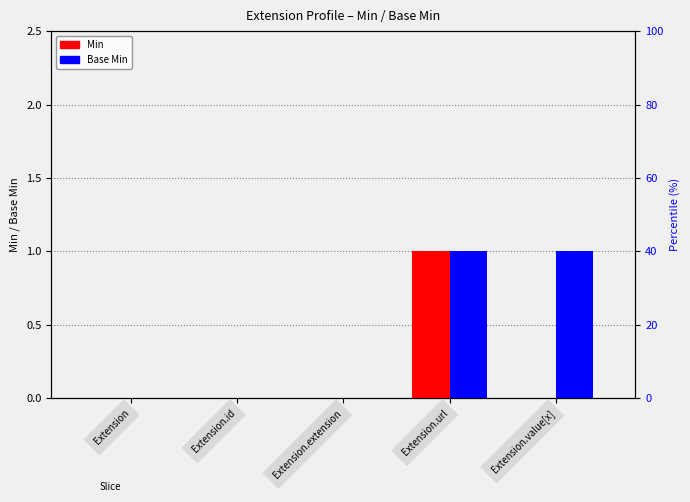

What is the sum of the Min values at Extension.value[x] and Extension.url?

1